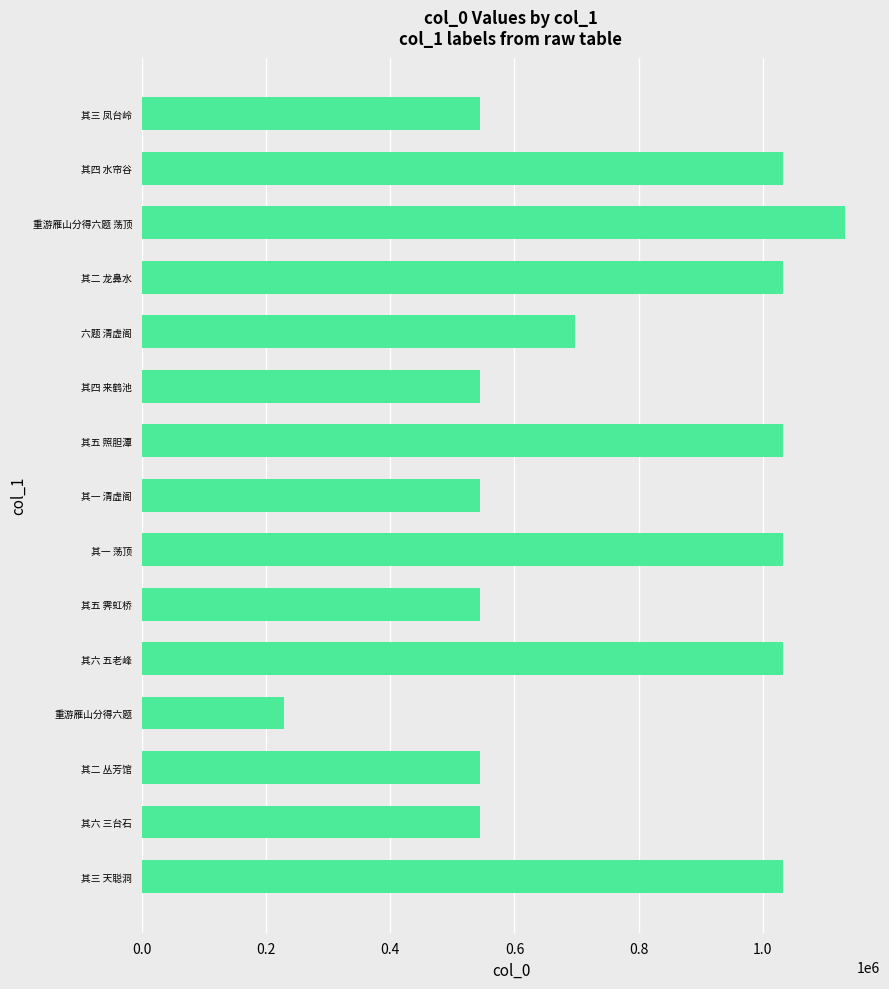

What is the change in value from 其一 清虚阁 to 重游雁山分得六题 荡顶?

+587163